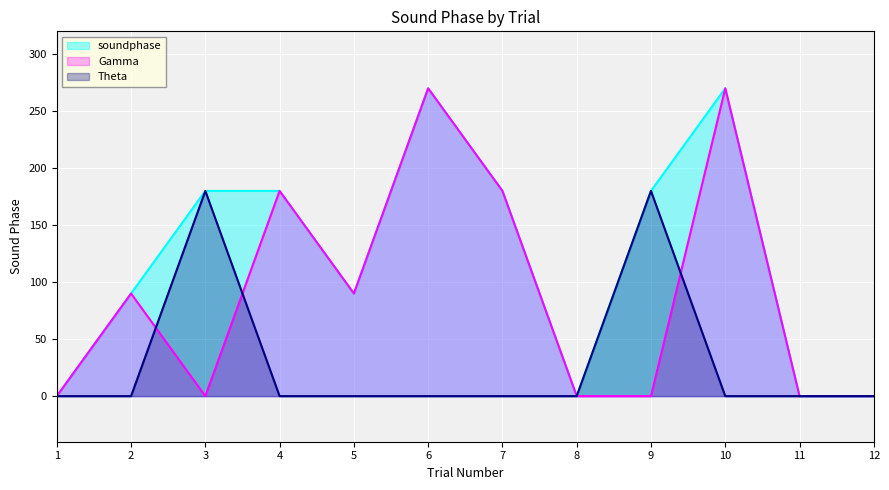

The value at 1 is -160. True or false?

False